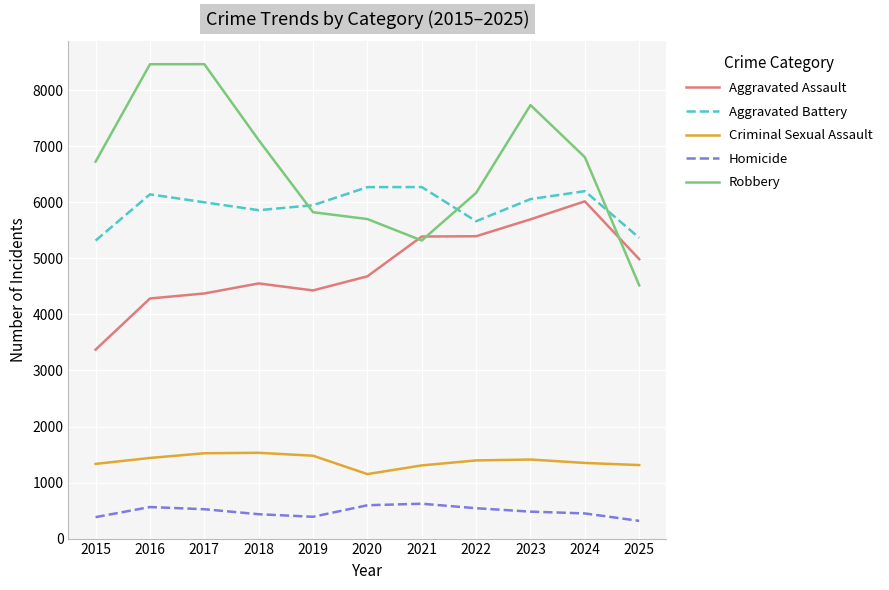

True or false: Criminal Sexual Assault and Aggravated Battery cross at least once.

False